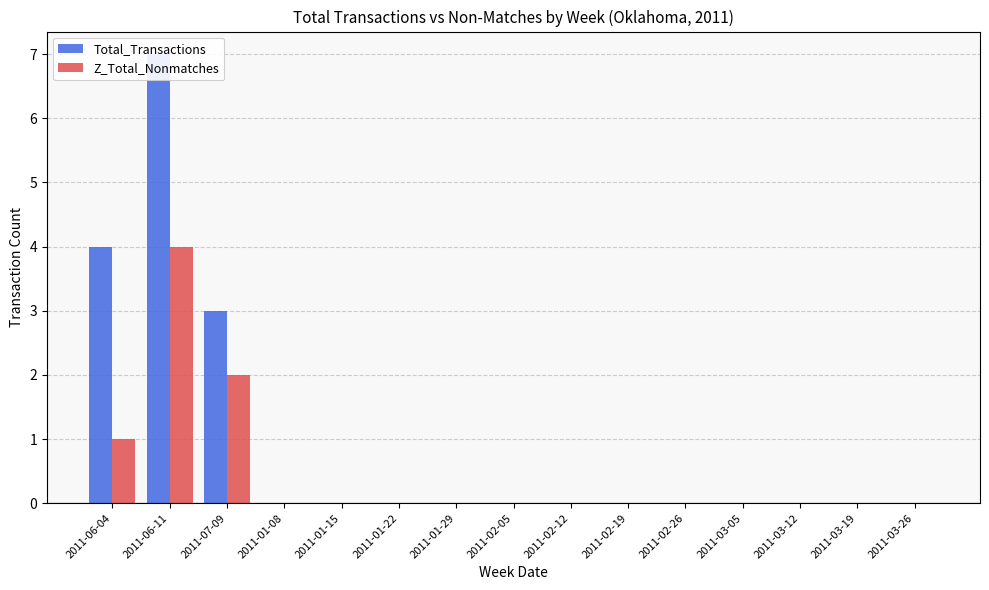

Count the number of data series in this chart.

2